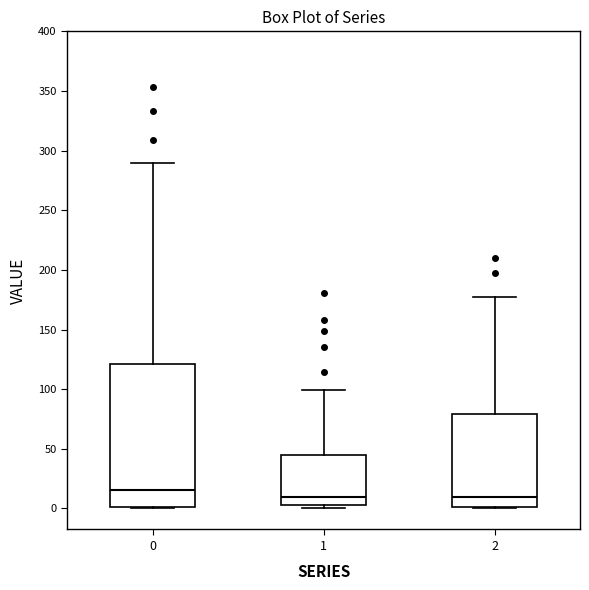

Where is the lower edge of the box at x = 0 on the y-axis? The values are not printed on the chart, so give them approximately, as read against the axis.

0